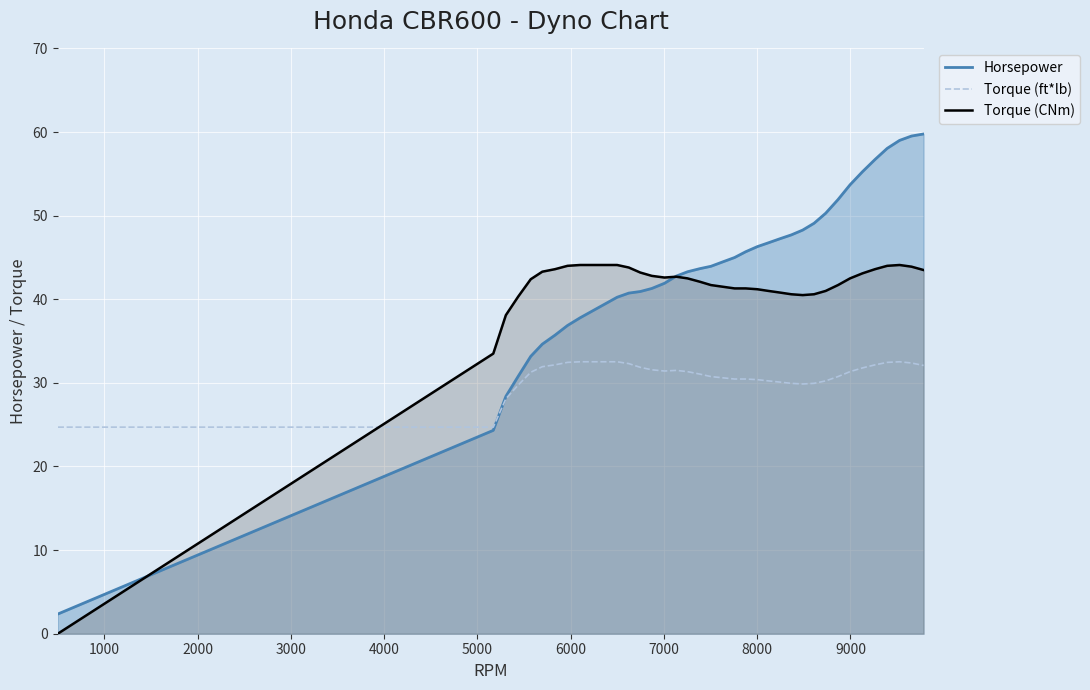

How many times do Horsepower and Torque (ft*lb) cross each other?

1